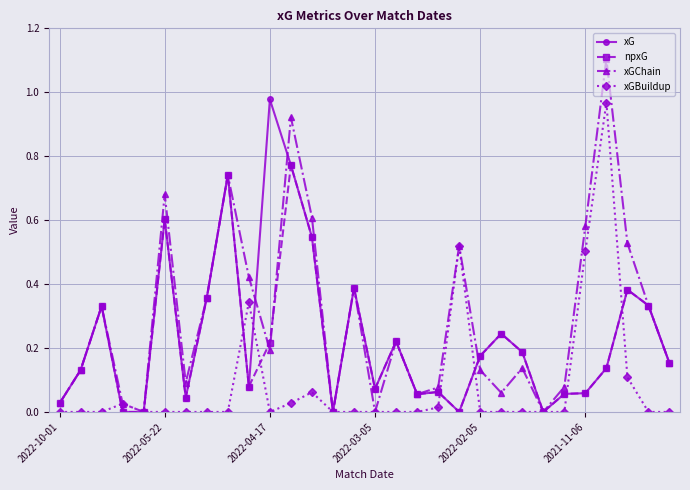

Is this an area chart (filled region under the line)?

No